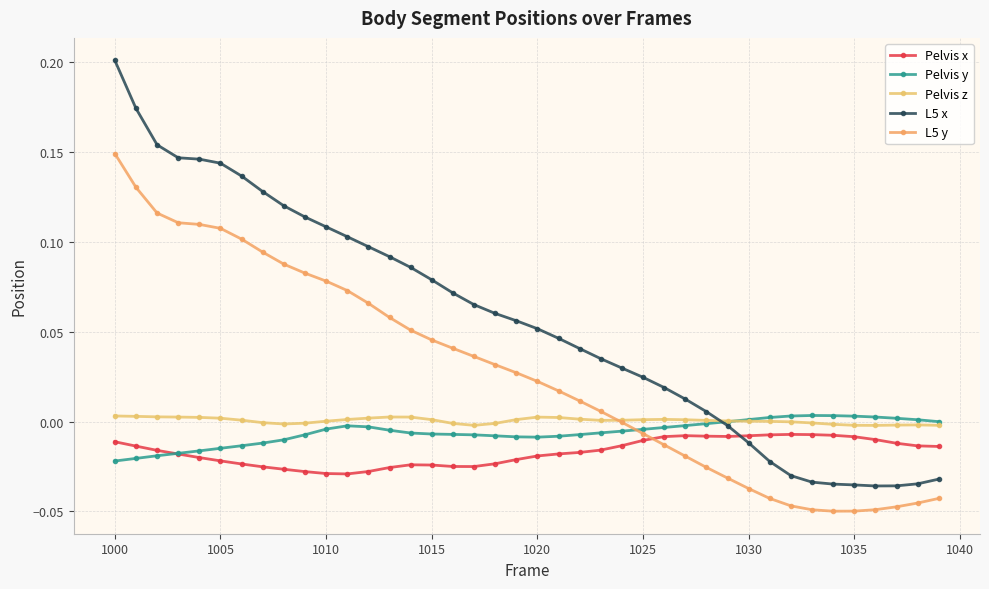

At which label does Pelvis z first exceed 0?

1000